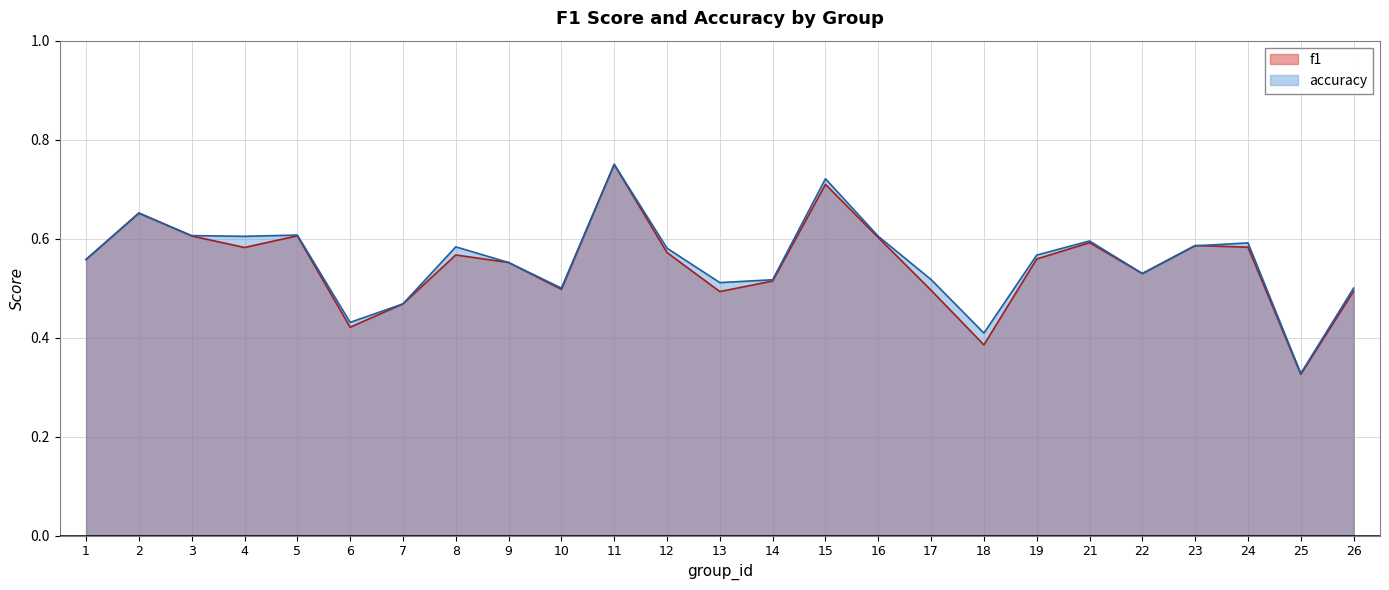

Count the number of data series in this chart.

2